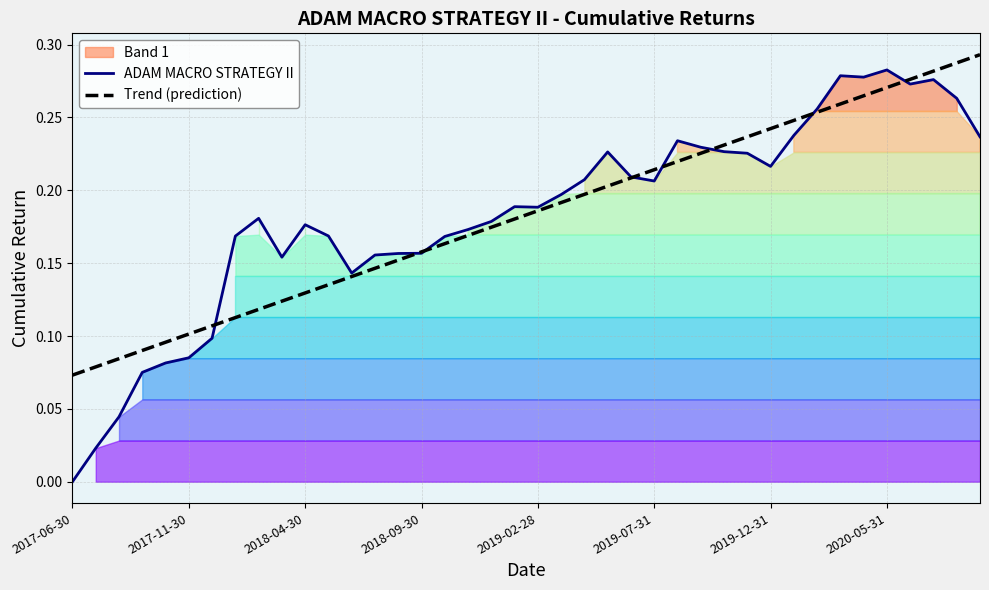

Between 19 and 38, which is larger?

38